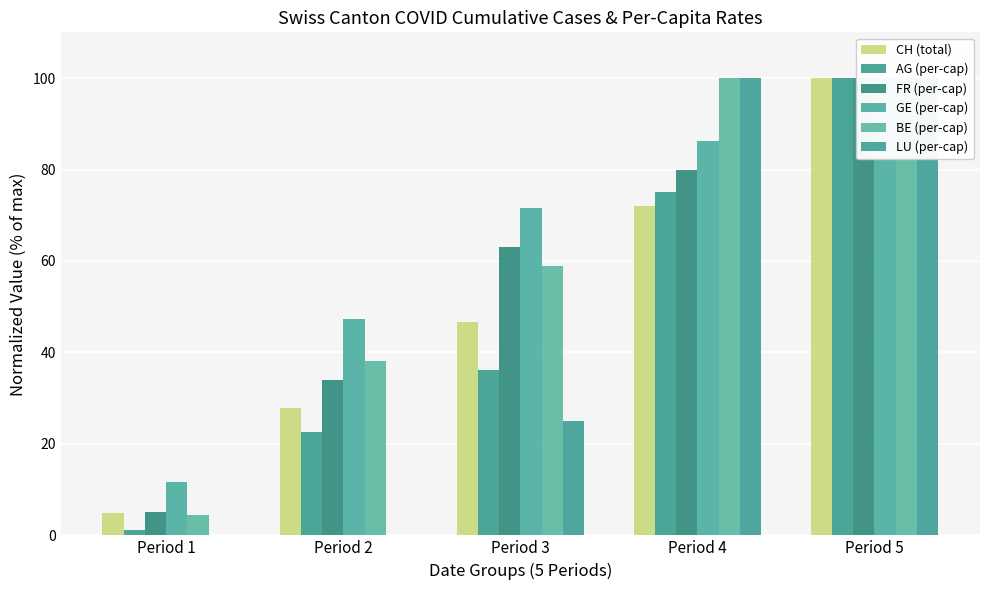

Are the bars grouped side by side (vs. stacked)?

Yes